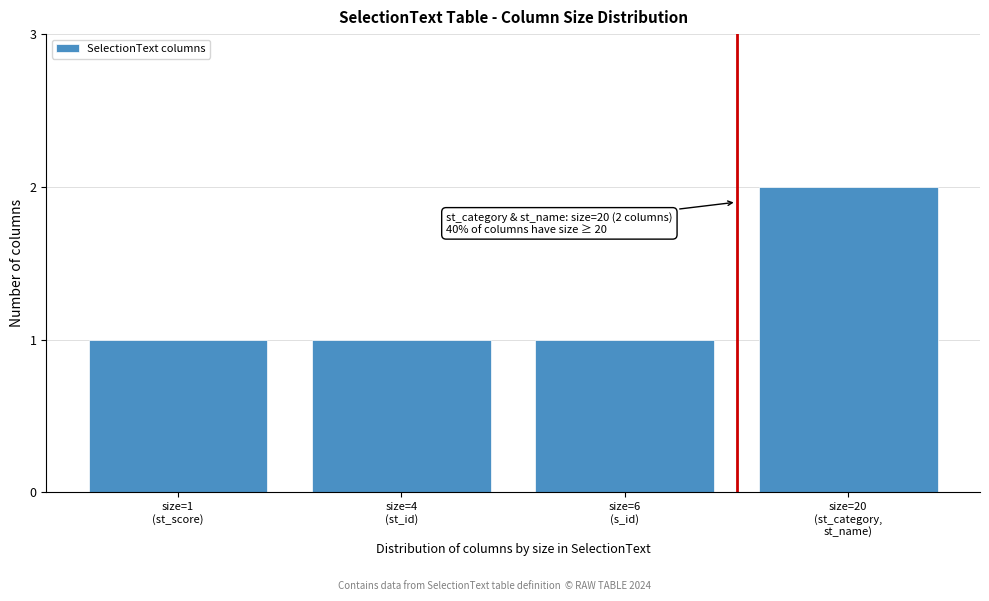

Reading right to left, what are all the values shown in this chart?

2	1	1	1